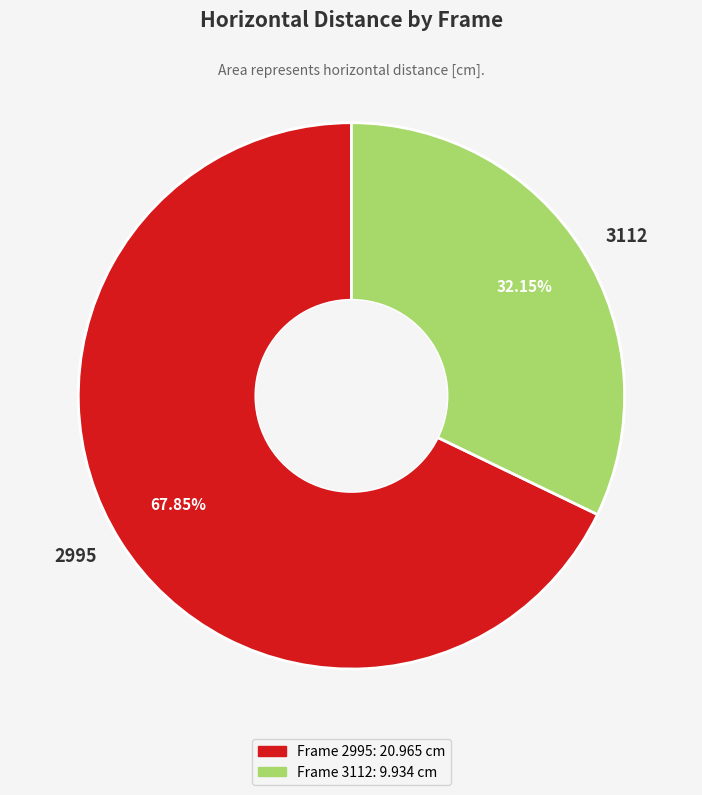

Count the number of slices in the pie.

2